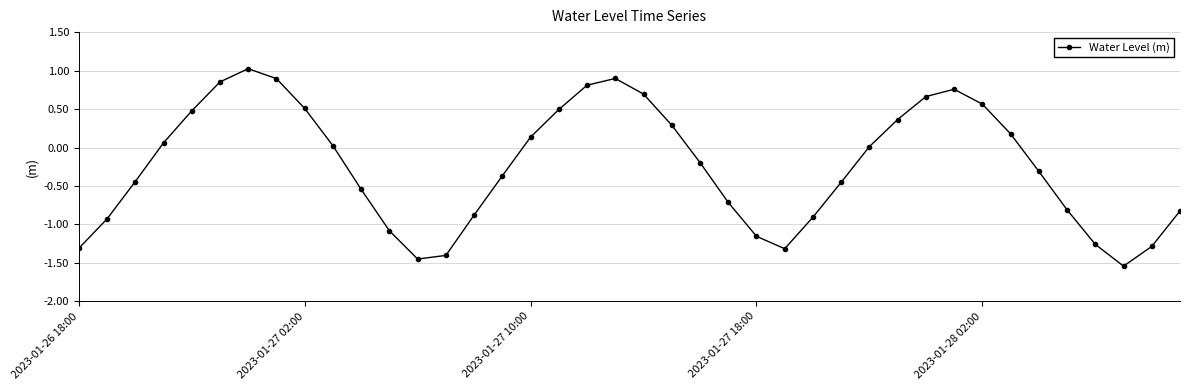

What is the greatest value displayed?

1.0